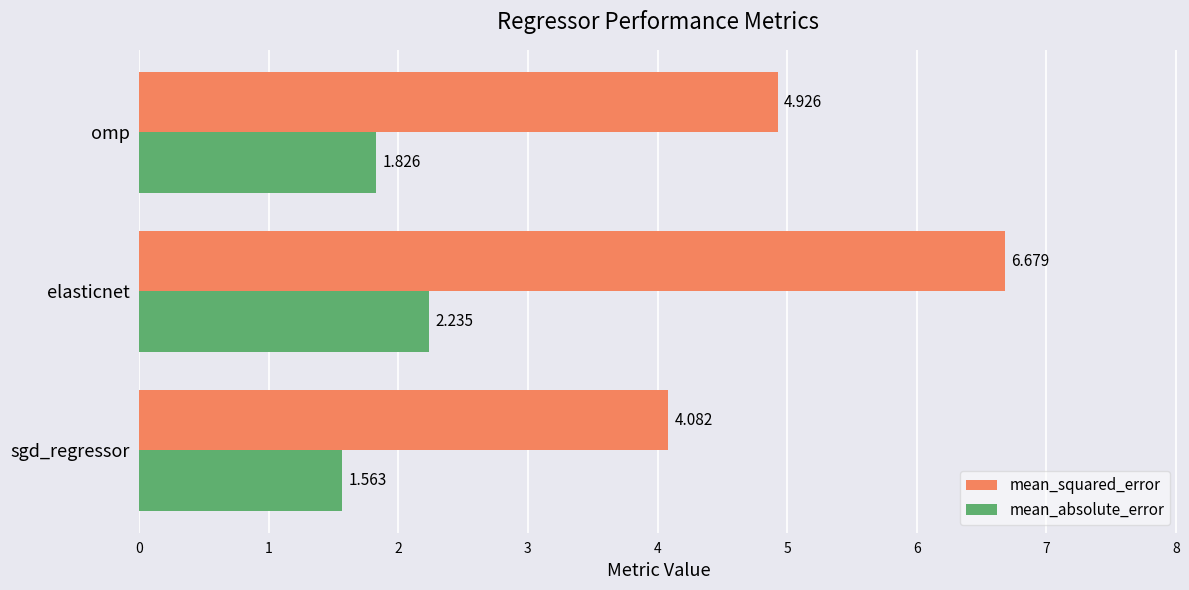

At which category is the sum across all series the highest?

elasticnet